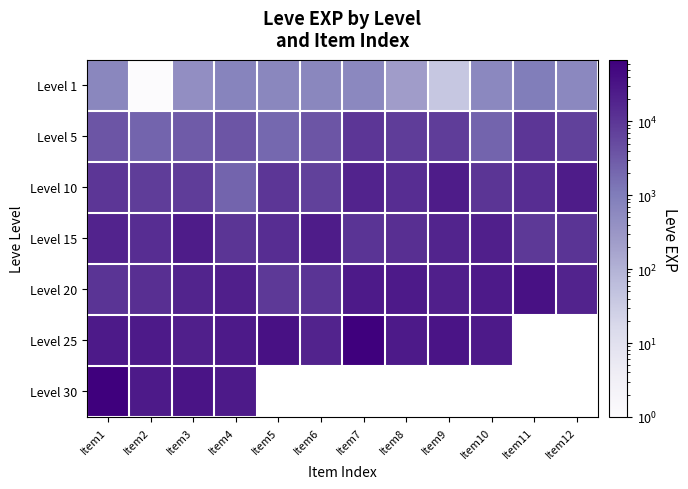

At Item10, list the series in order from smallest to largest.

Level 1, Level 5, Level 10, Level 15, Level 20, Level 25, Level 30